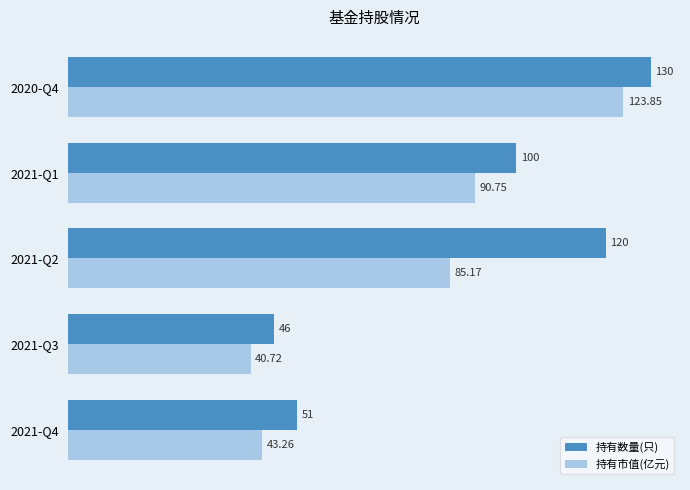

List the series in order of their overall mean, highest first.

持有数量(只), 持有市值(亿元)